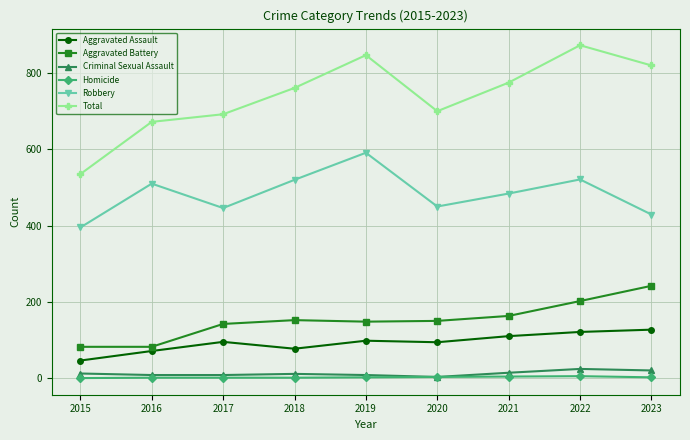

At which category does Robbery reach its first local peak?

2016